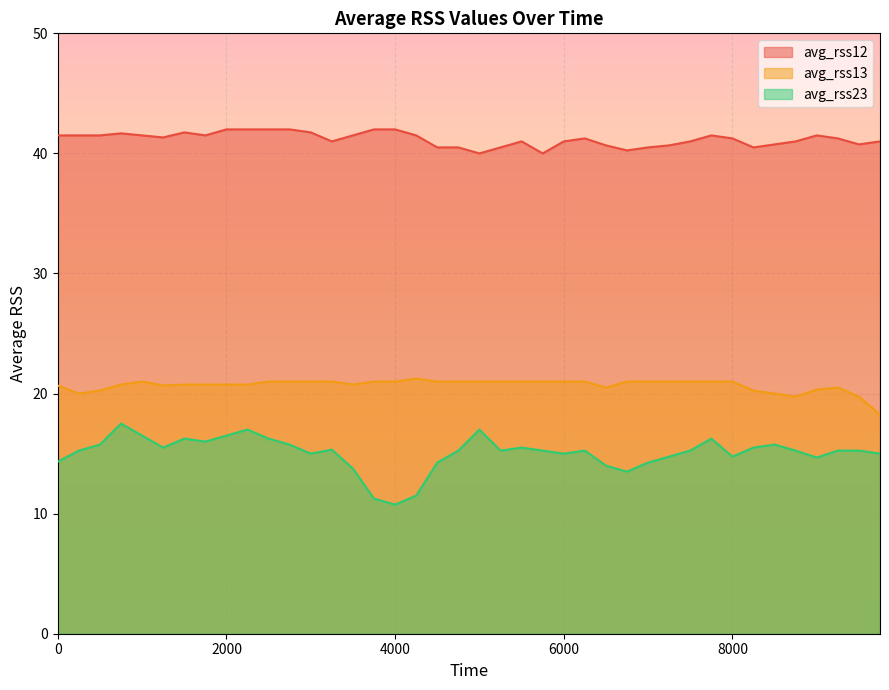

What is the sum of all avg_rss13 values?

827.7